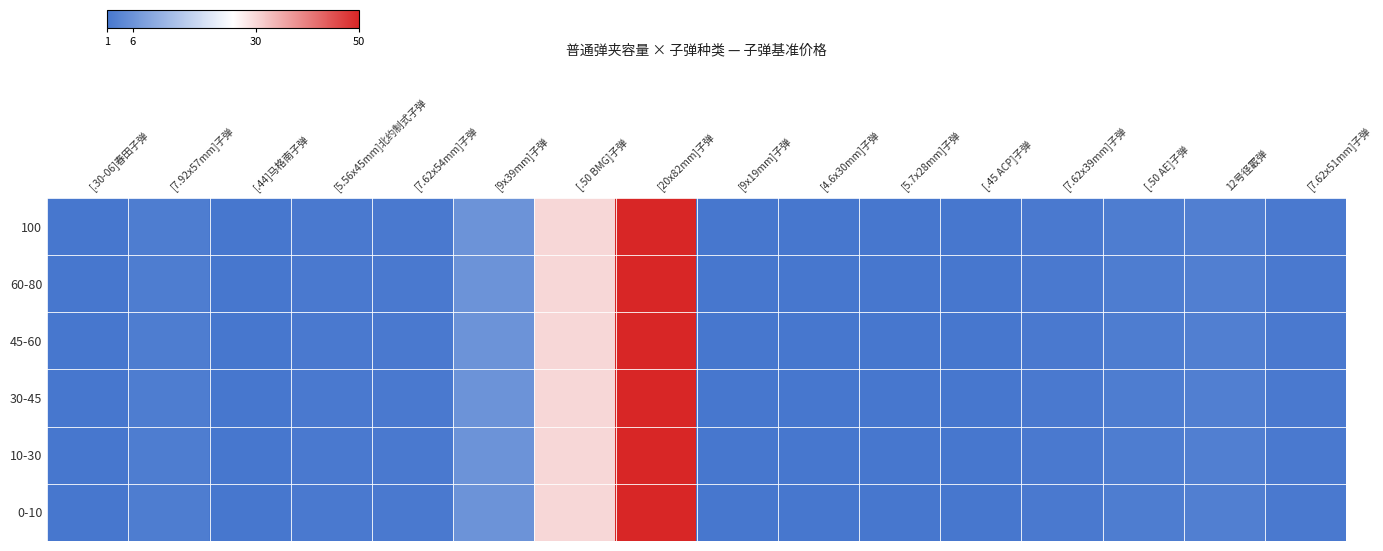

Which label corresponds to the smallest value in the chart?

[.30-06]春田子弹